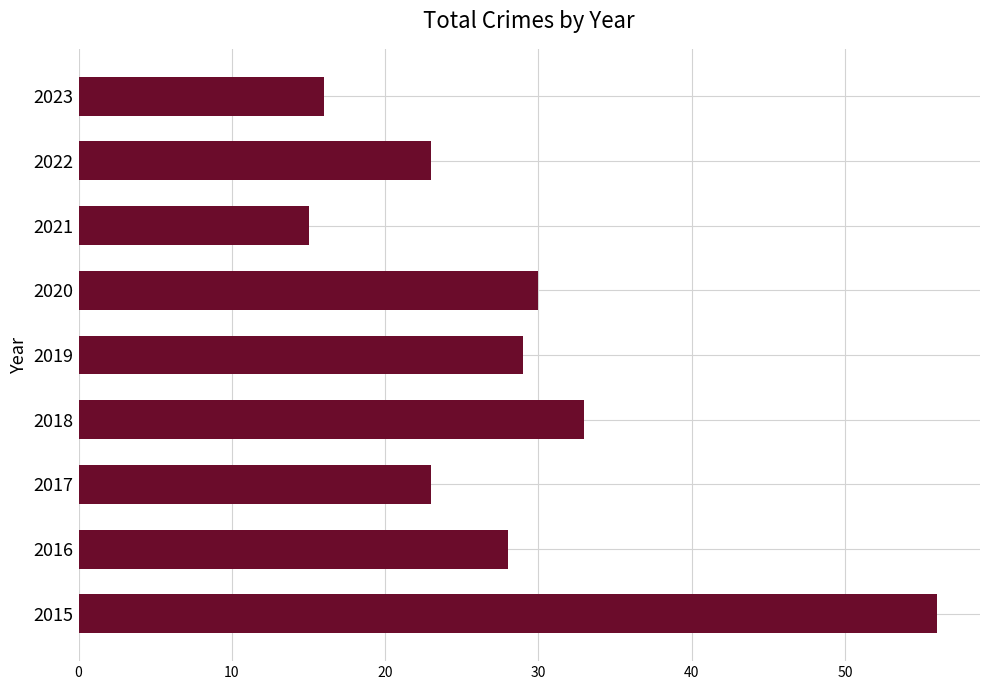

What is the sum of all values?

253